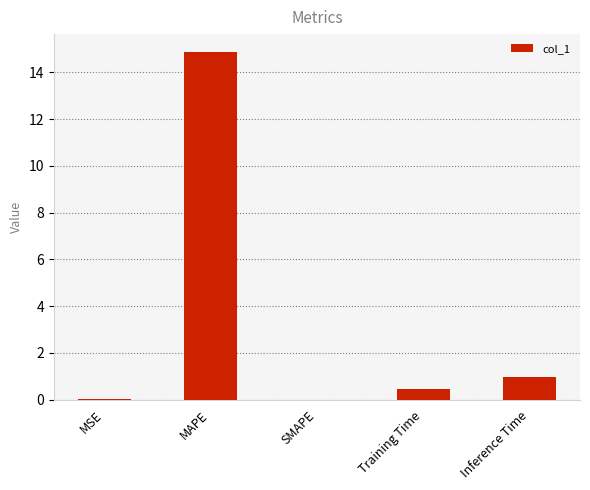

At which category does the chart reach its peak across all series?

MAPE